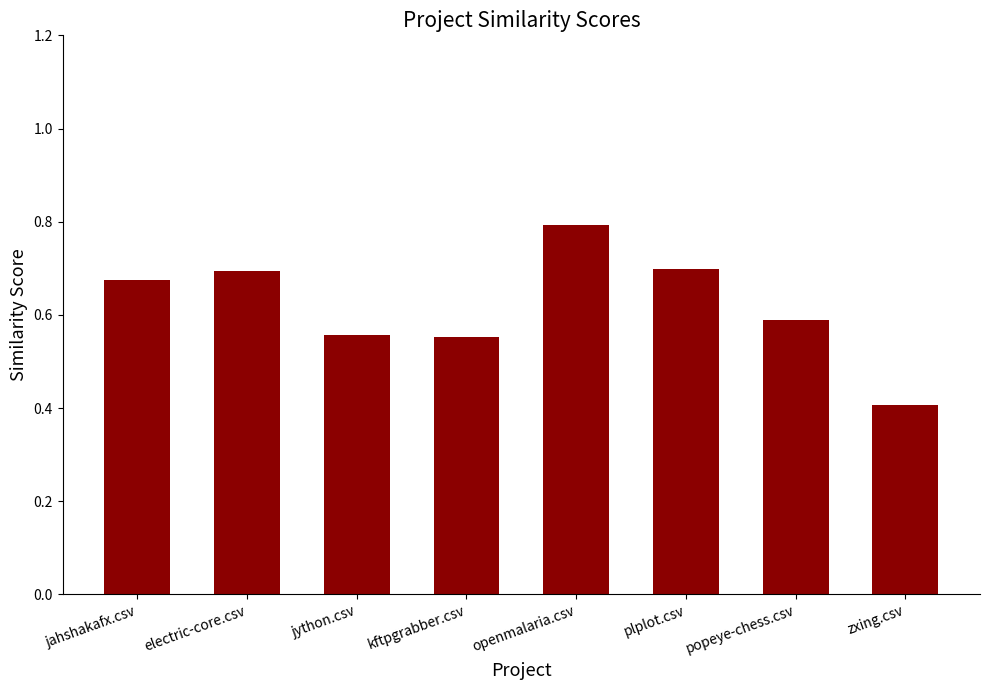

What is the maximum value shown in the chart?

0.8